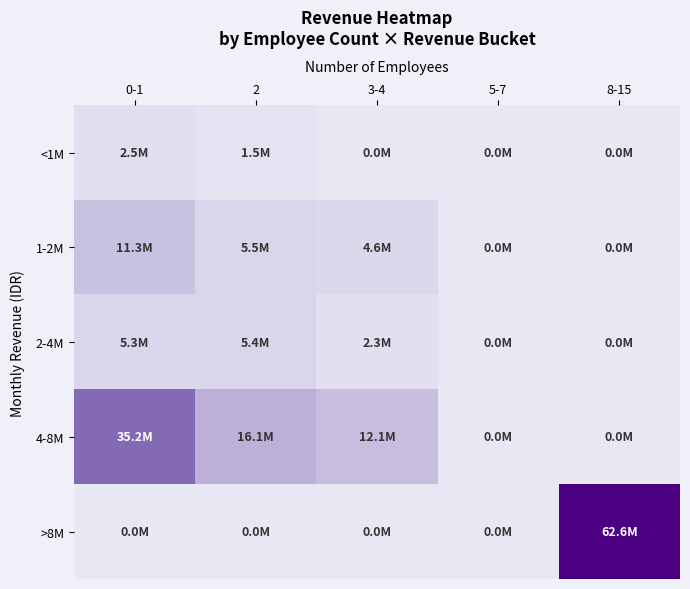

At how many categories does at least one series exceed 22?

2